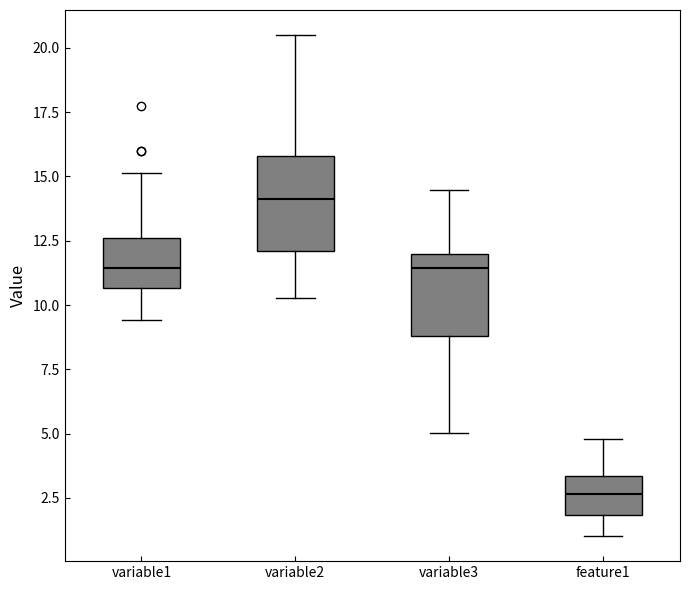

Which box's median line is the lowest?

feature1